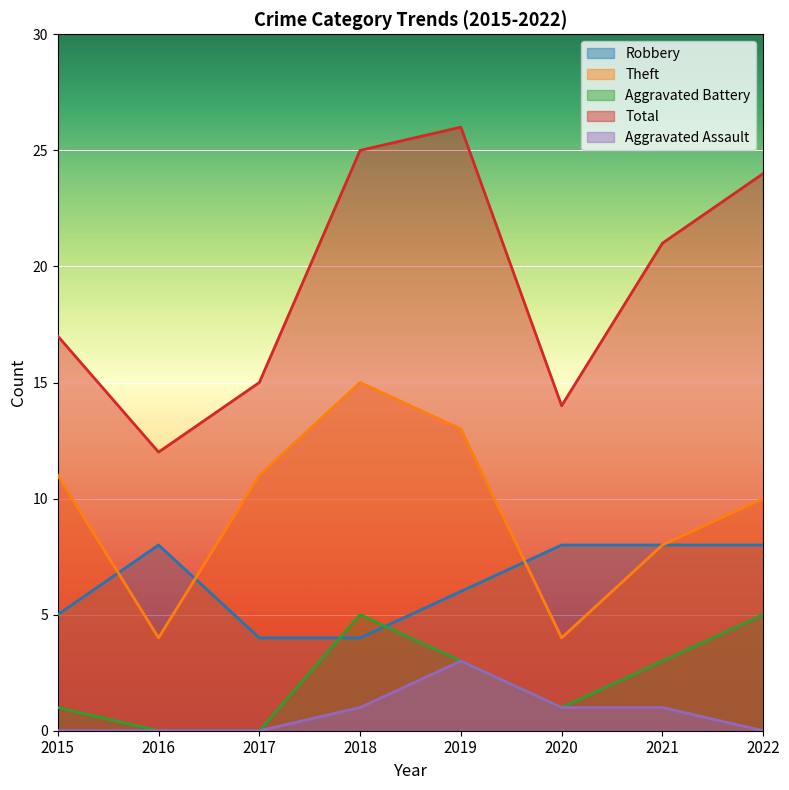

At which label does Theft first exceed 11?

2018